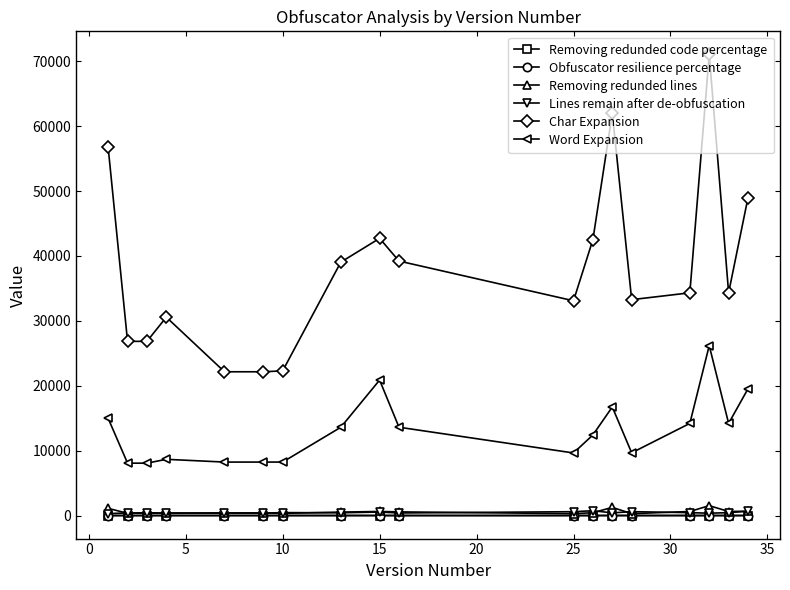

What is the minimum value shown in the chart?

0.2